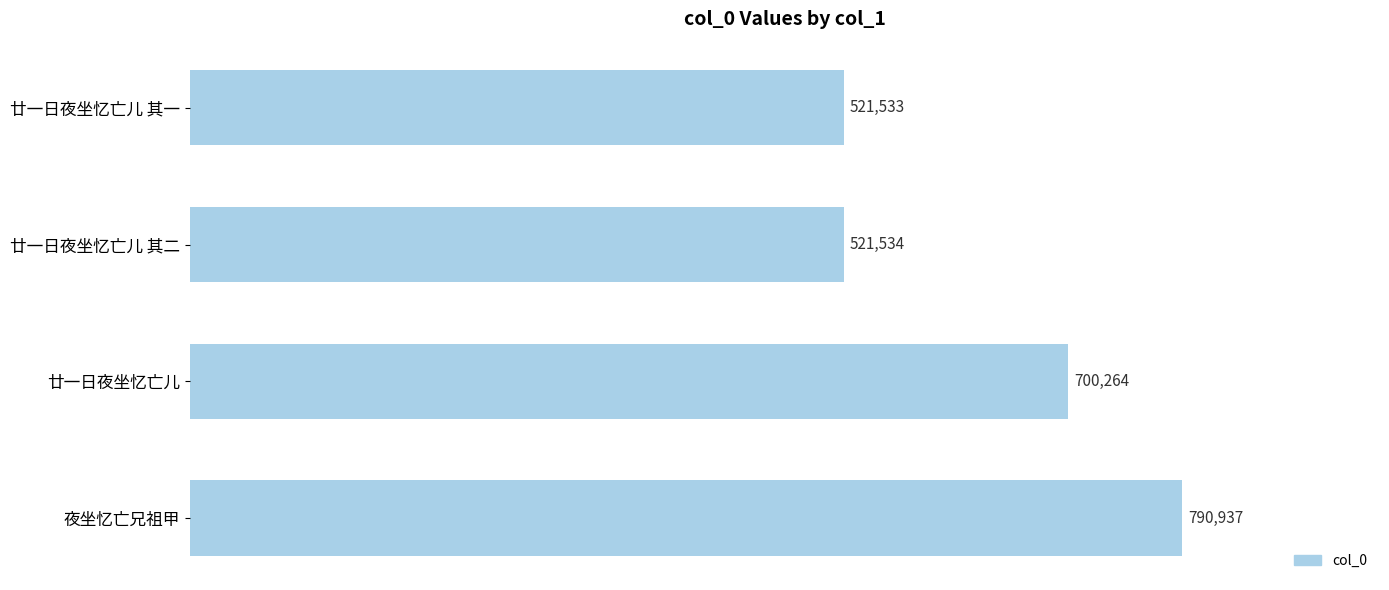

Which category has the highest value across all series?

夜坐忆亡兄祖甲